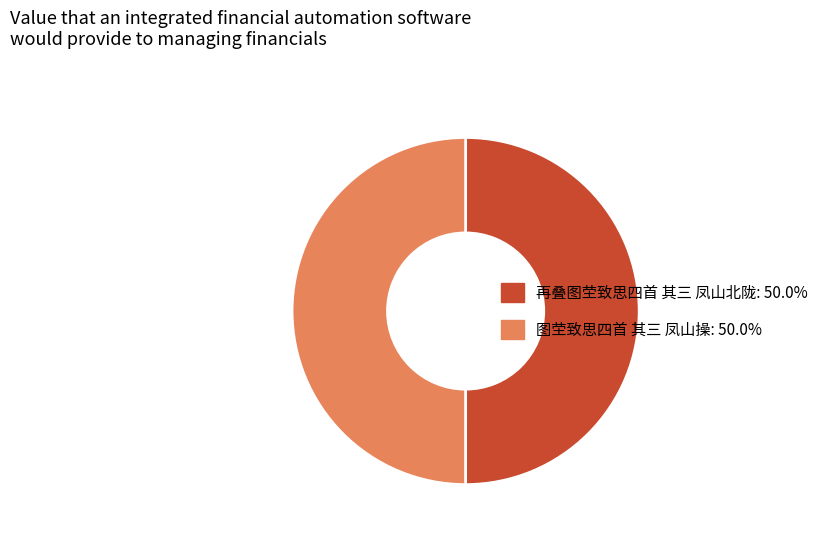

Combined, do 再叠图茔致思四首 其三 凤山北陇 and 图茔致思四首 其三 凤山操 account for over 50%?

Yes